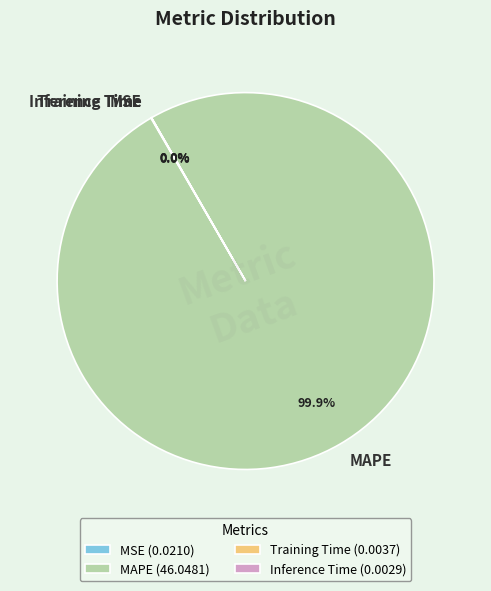

Is there any slice that represents more than half of the pie?

Yes